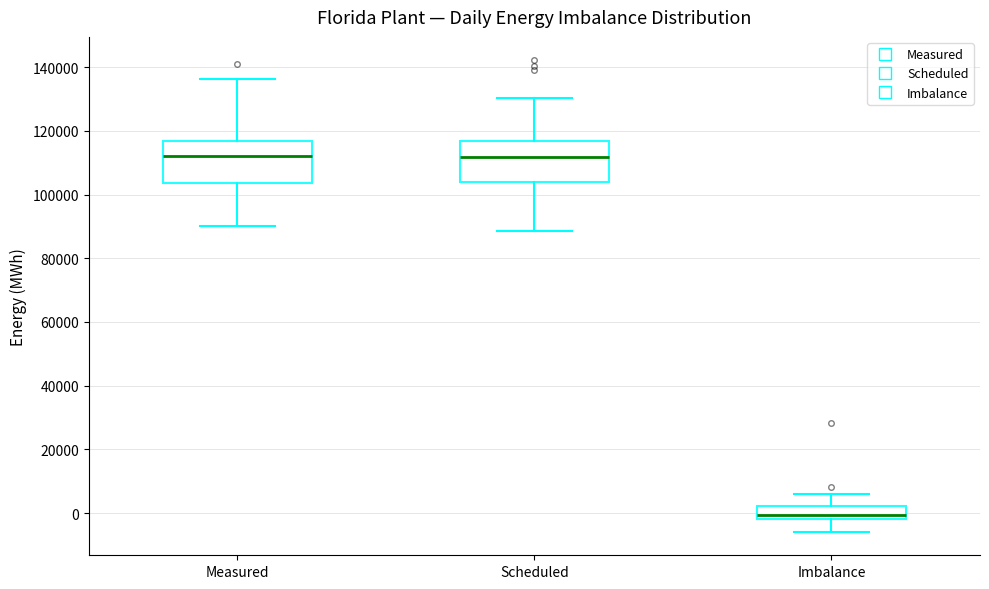

Where is the upper edge of the box for Scheduled on the y-axis? The values are not printed on the chart, so give them approximately, as read against the axis.

116000